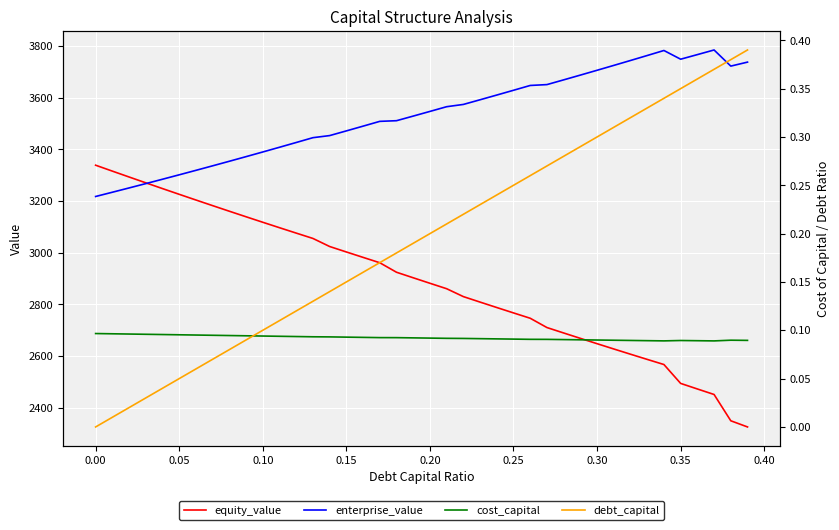

What is the difference between the second highest and second lowest values in the debt_capital series?

0.4